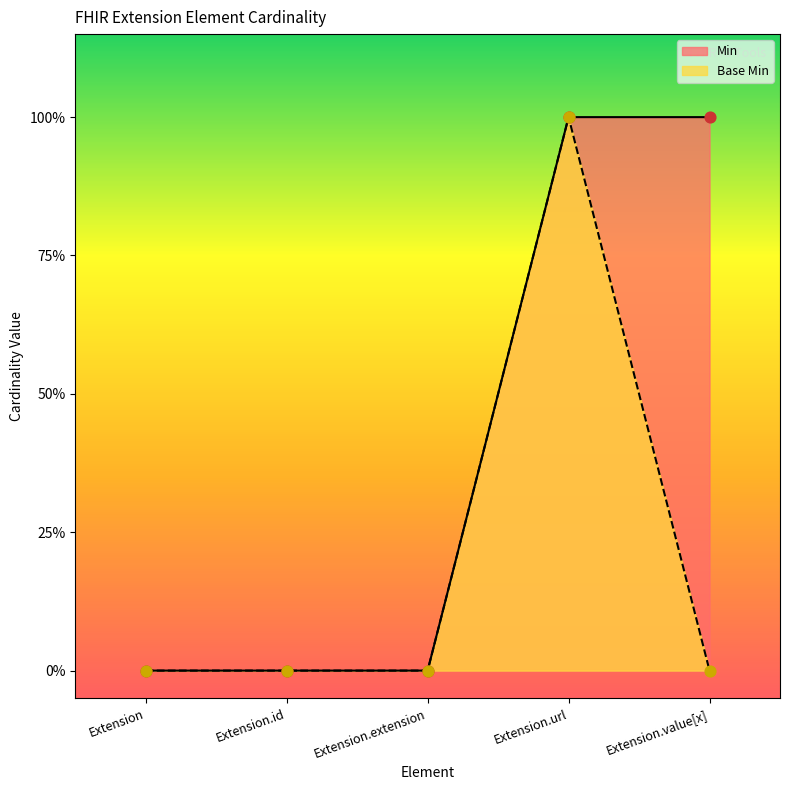

Which series contains the lowest Y value?

Min